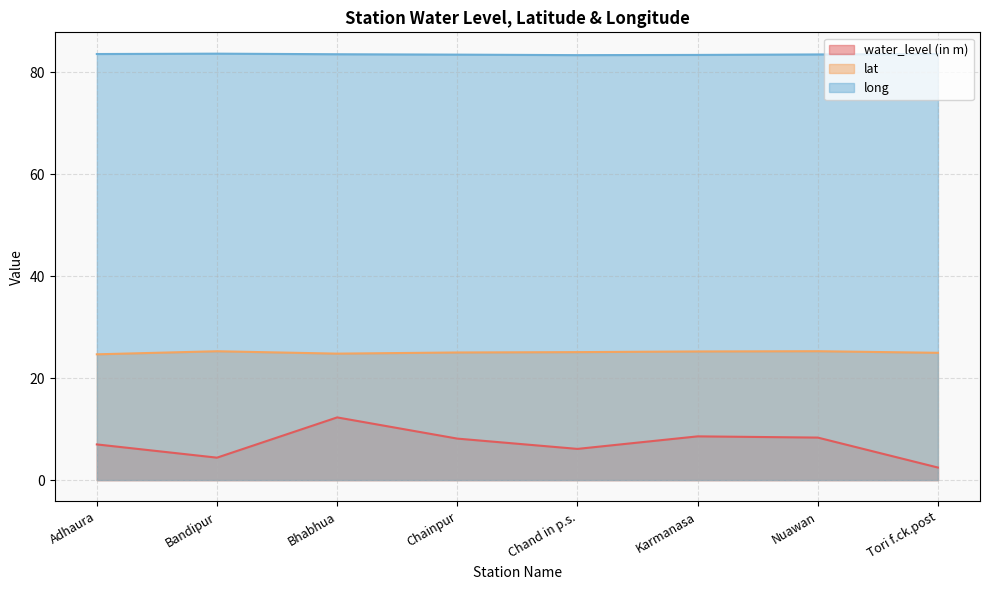

Is the value of water_level (in m) at Chand in p.s. greater than the value of lat at Tori f.ck.post?

No